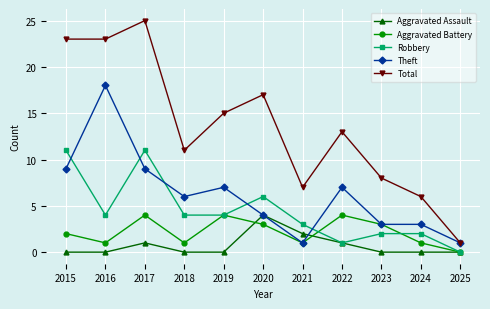

True or false: Aggravated Battery has more than 1 points higher than both neighbors.

True